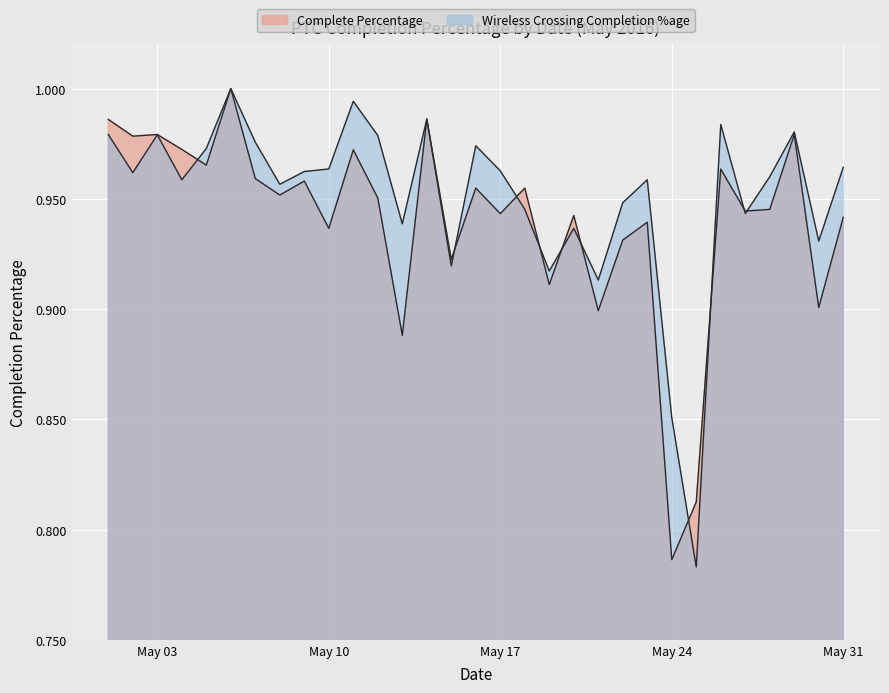

List the series in order of their peak value, lowest first.

Complete Percentage, Wireless Crossing Completion %age